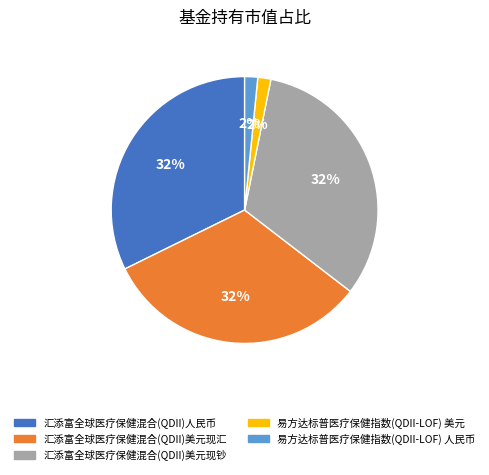

Which has a higher value, 易方达标普医疗保健指数(QDII-LOF) 美元 or 汇添富全球医疗保健混合(QDII)美元现汇?

汇添富全球医疗保健混合(QDII)美元现汇